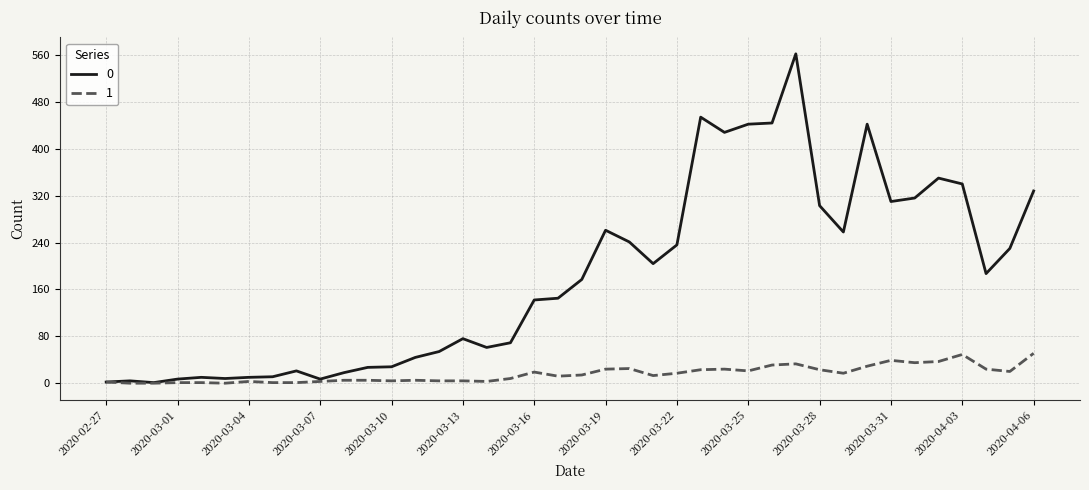

List the series in order of their peak value, highest first.

0, 1